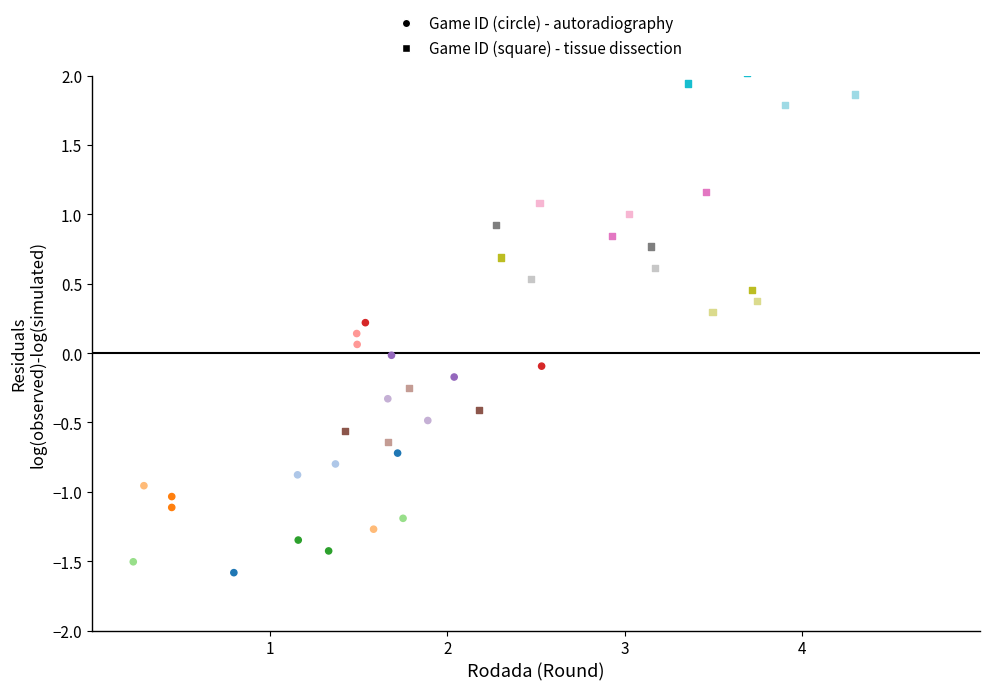

Which series reaches the minimum Y coordinate?

Game ID (circle) - autoradiography